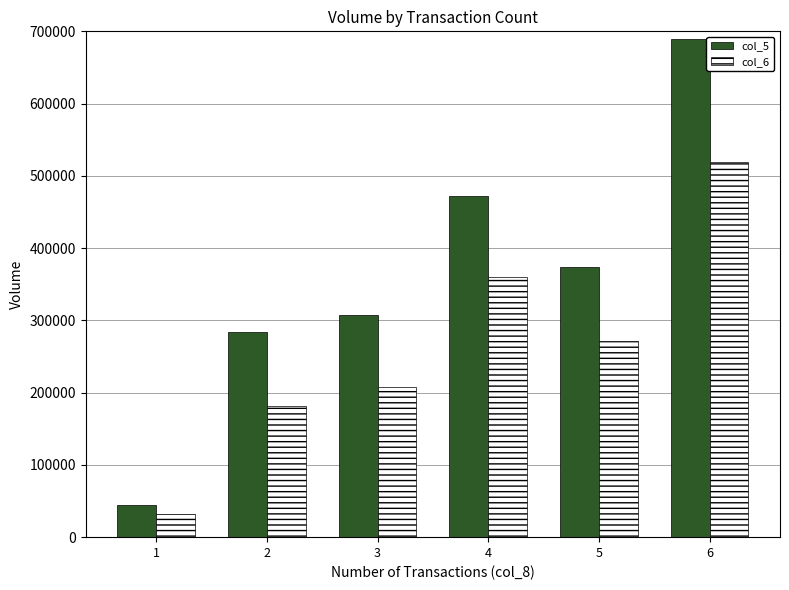

Does the chart contain any negative values?

No